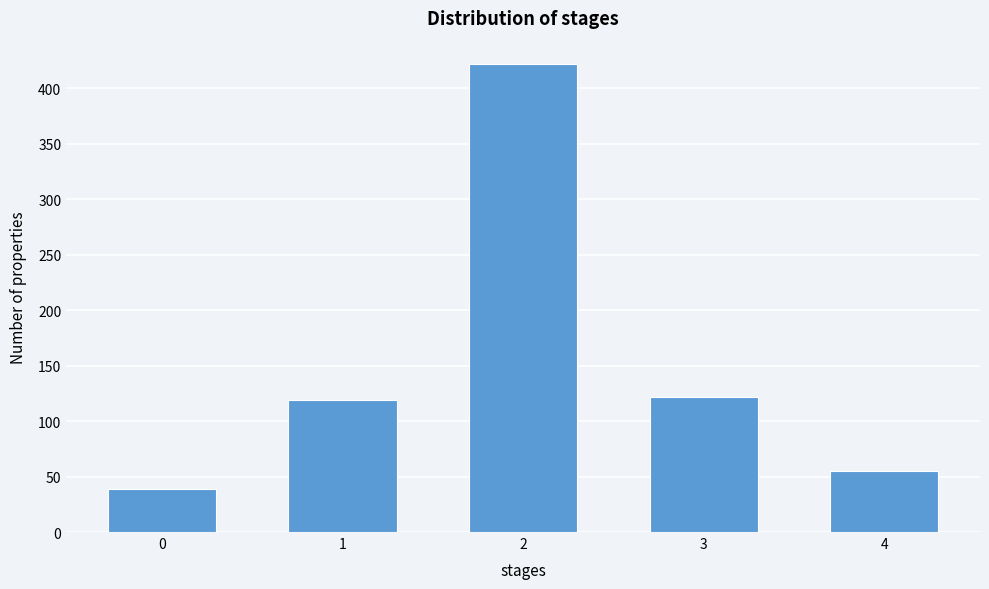

Reading left to right, extract all data points from this chart.

39	119	422	122	55